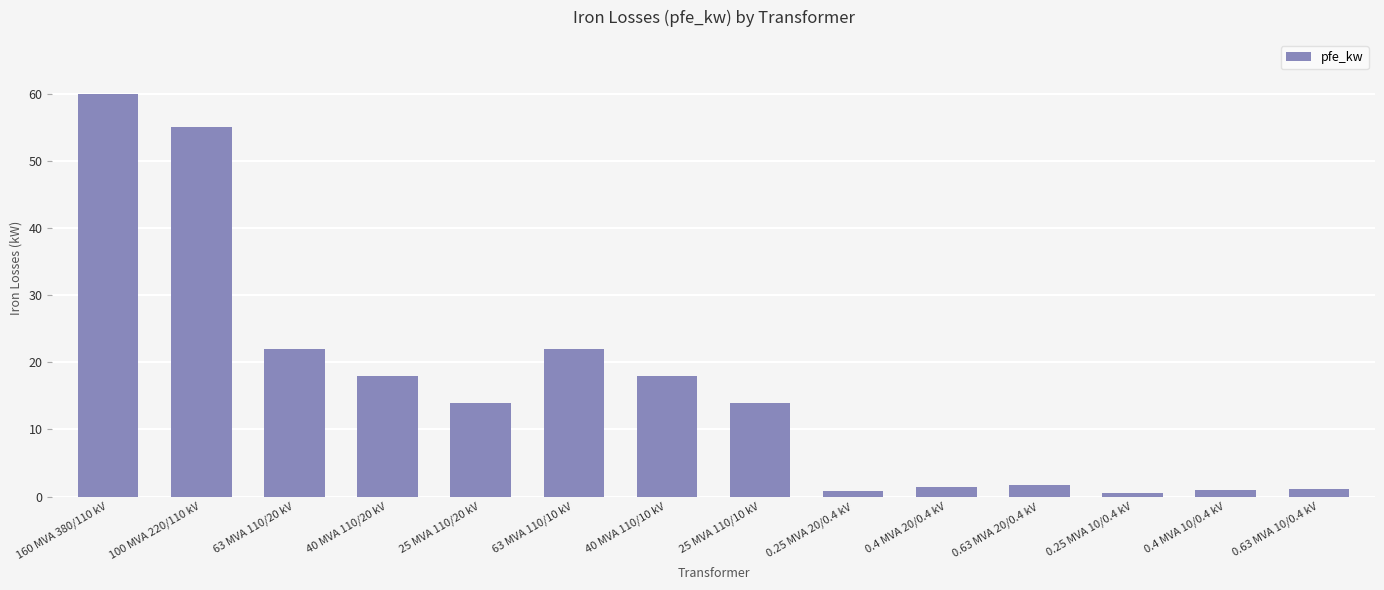

Is it true that the value at 0.4 MVA 10/0.4 kV is 0.9?

True